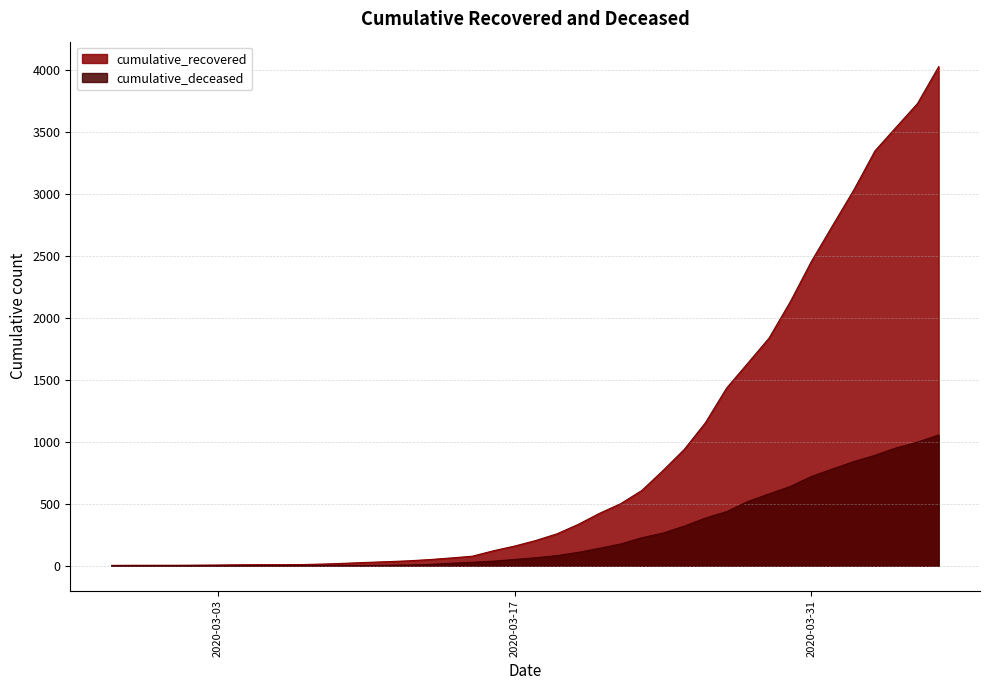

Reading right to left, extract all data points from this chart.

cumulative_recovered: 2020-04-06=4030	2020-04-05=3732	2020-04-04=3542	2020-04-03=3351	2020-04-02=3035	2020-04-01=2748	2020-03-31=2458	2020-03-30=2131	2020-03-29=1838	2020-03-28=1636	2020-03-27=1435	2020-03-26=1155	2020-03-25=939	2020-03-24=769	2020-03-23=608	2020-03-22=501	2020-03-21=423	2020-03-20=334	2020-03-19=258	2020-03-18=204	2020-03-17=159	2020-03-16=121	2020-03-15=77	2020-03-14=63	2020-03-13=50	2020-03-12=40	2020-03-11=33	2020-03-10=27	2020-03-09=20	2020-03-08=14	2020-03-07=10	2020-03-06=9	2020-03-05=9	2020-03-04=8	2020-03-03=6	2020-03-02=5	2020-03-01=4	2020-02-29=4	2020-02-28=4	2020-02-27=3
cumulative_deceased: 2020-04-06=1056	2020-04-05=998	2020-04-04=952	2020-04-03=892	2020-04-02=841	2020-04-01=782	2020-03-31=721	2020-03-30=640	2020-03-29=580	2020-03-28=519	2020-03-27=437	2020-03-26=385	2020-03-25=320	2020-03-24=264	2020-03-23=226	2020-03-22=176	2020-03-21=141	2020-03-20=108	2020-03-19=82	2020-03-18=65	2020-03-17=51	2020-03-16=37	2020-03-15=28	2020-03-14=20	2020-03-13=11	2020-03-12=6	2020-03-11=4	2020-03-10=2	2020-03-09=2	2020-03-08=2	2020-03-07=1	2020-03-06=0	2020-03-05=0	2020-03-04=0	2020-03-03=0	2020-03-02=0	2020-03-01=0	2020-02-29=0	2020-02-28=0	2020-02-27=0